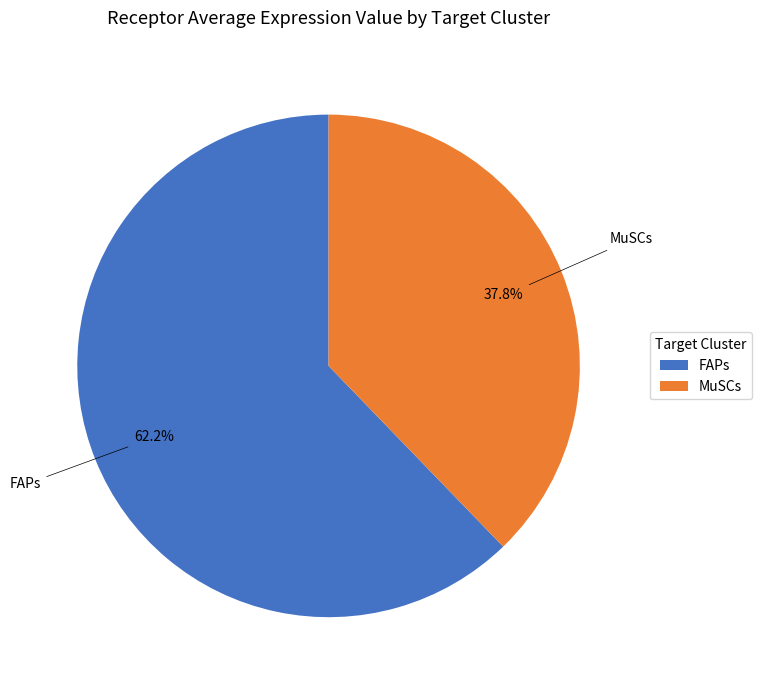

Combined, do FAPs and MuSCs account for over 50%?

Yes